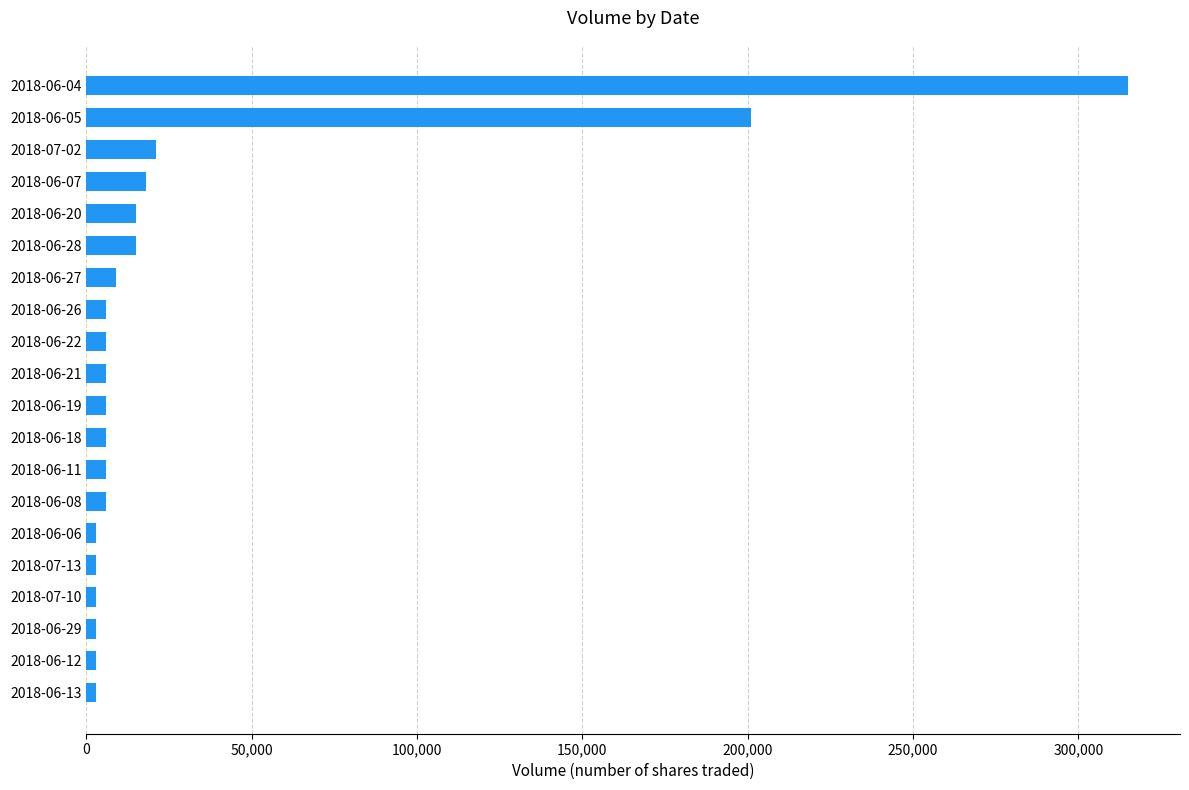

What is the average value?

32700